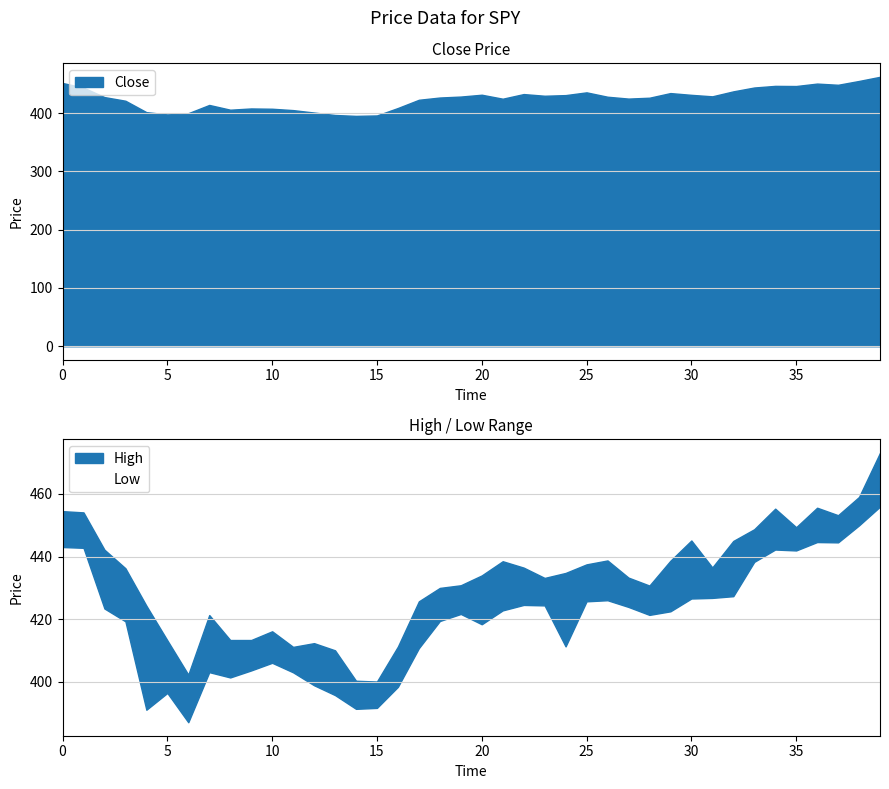

What is the highest value of the Close series?

462.5